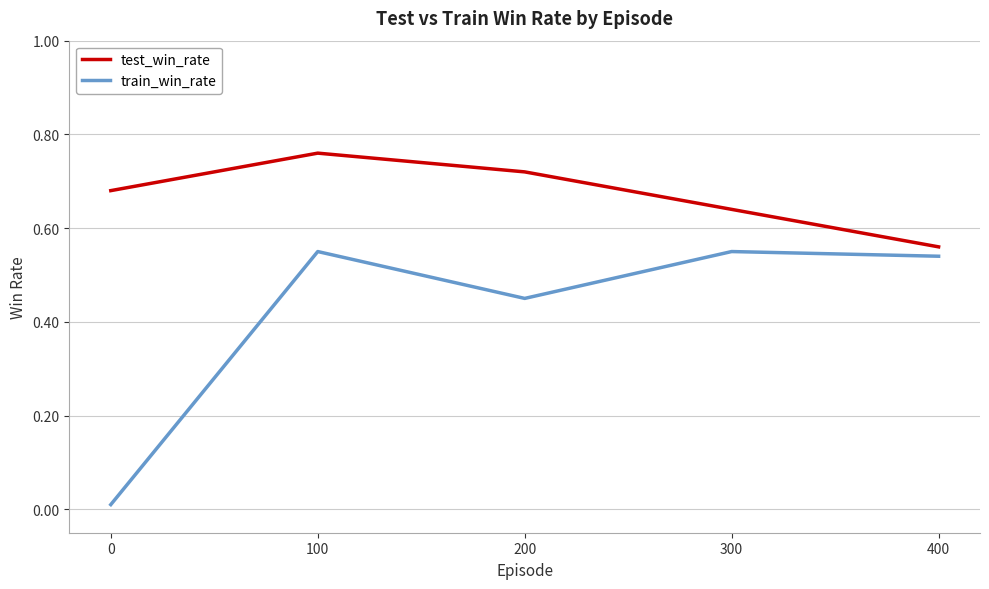

How many interior local peaks does the test_win_rate series have?

1